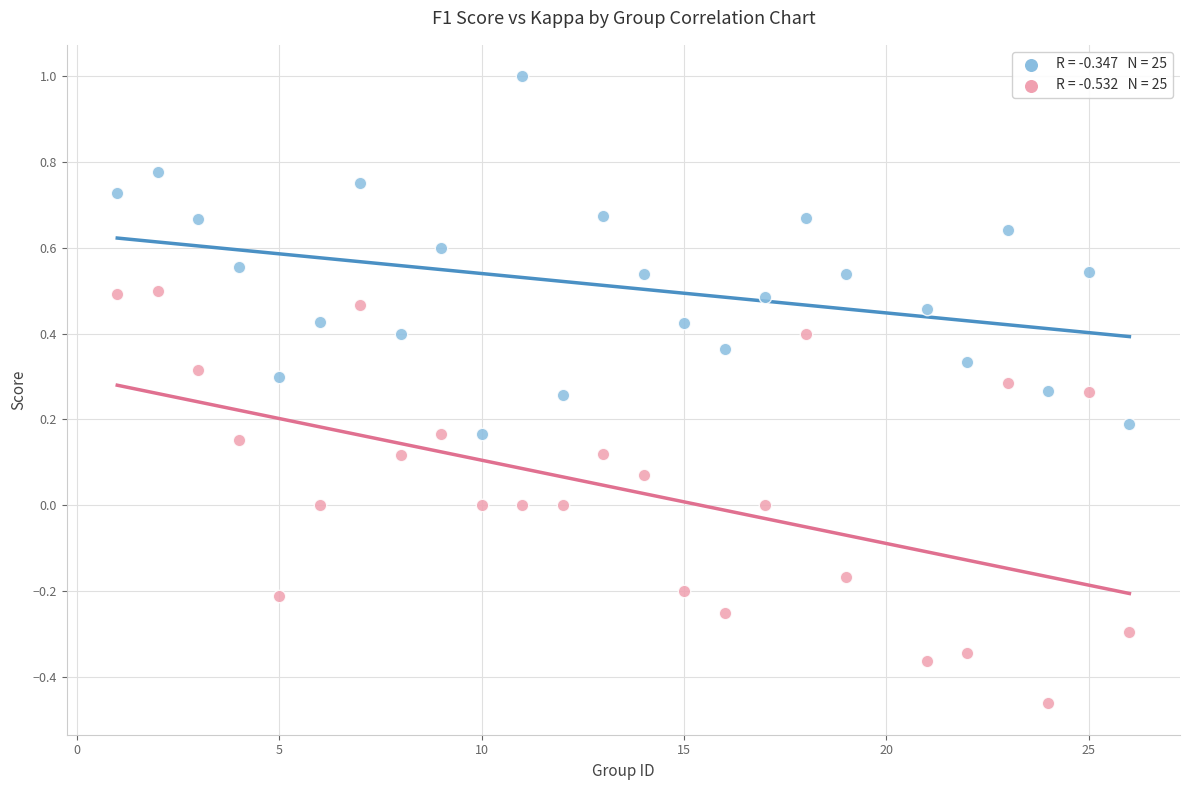

Across all data points, what is the range of Y values (max minus min)?

1.5